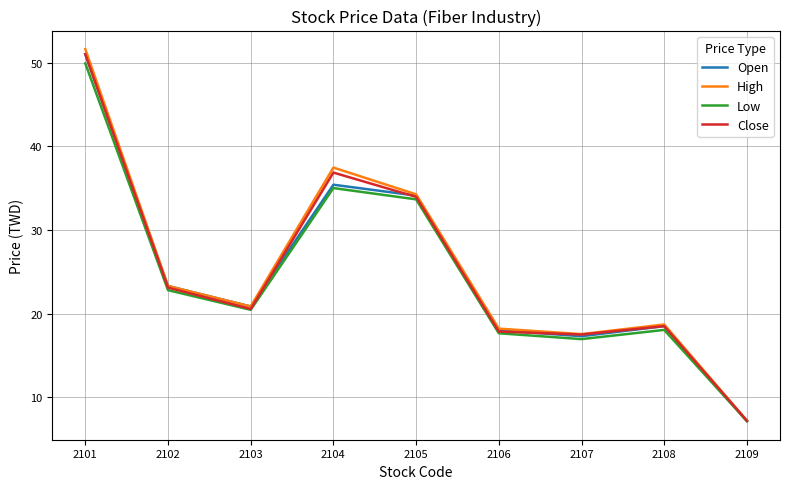

What value does the Open series have at 2102?

23.3